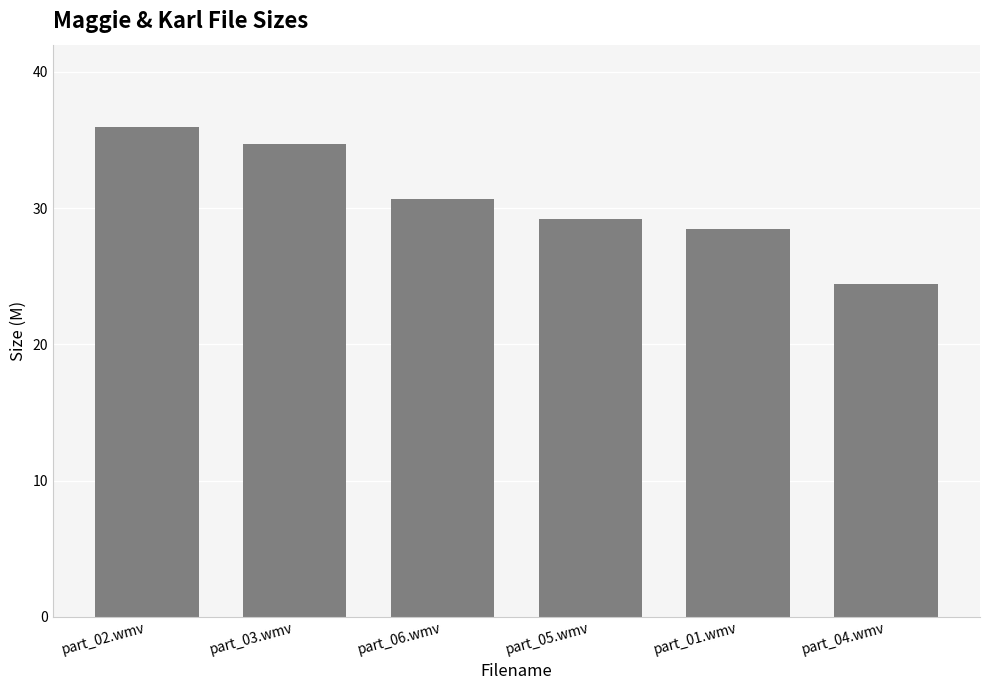

At which category does the chart reach its minimum across all series?

part_04.wmv